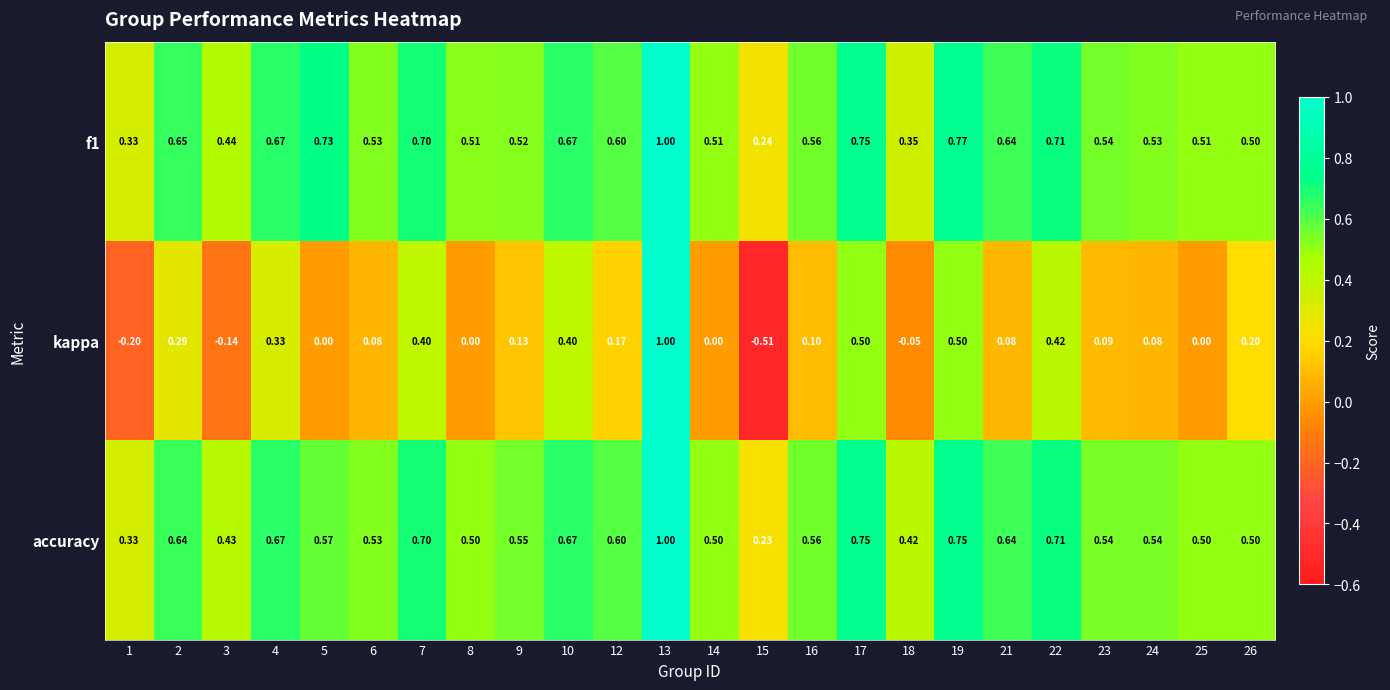

Between 4 and 12, which series saw the biggest shift?

kappa